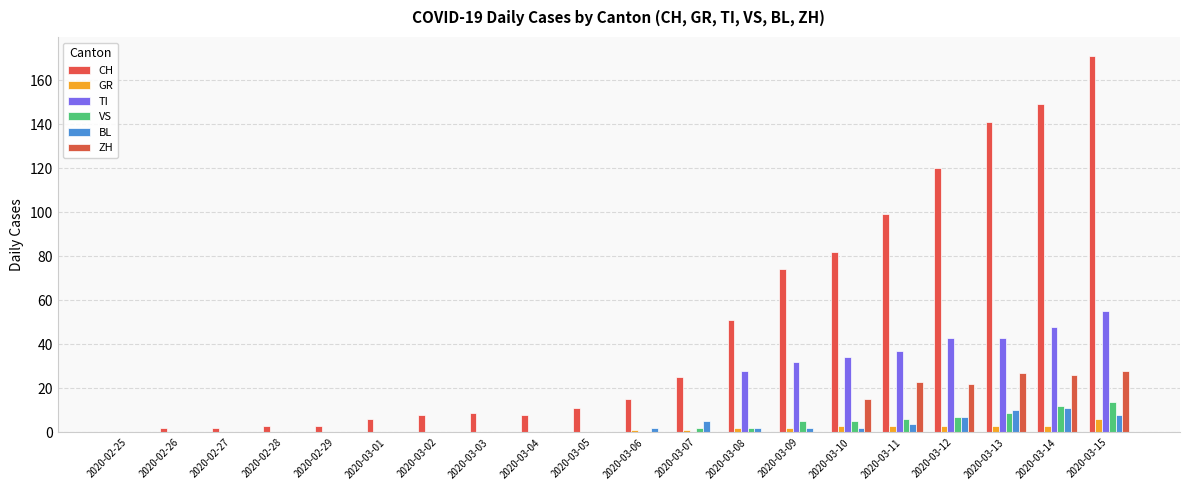

Between 2020-03-05 and 2020-03-12, which is larger?

2020-03-12